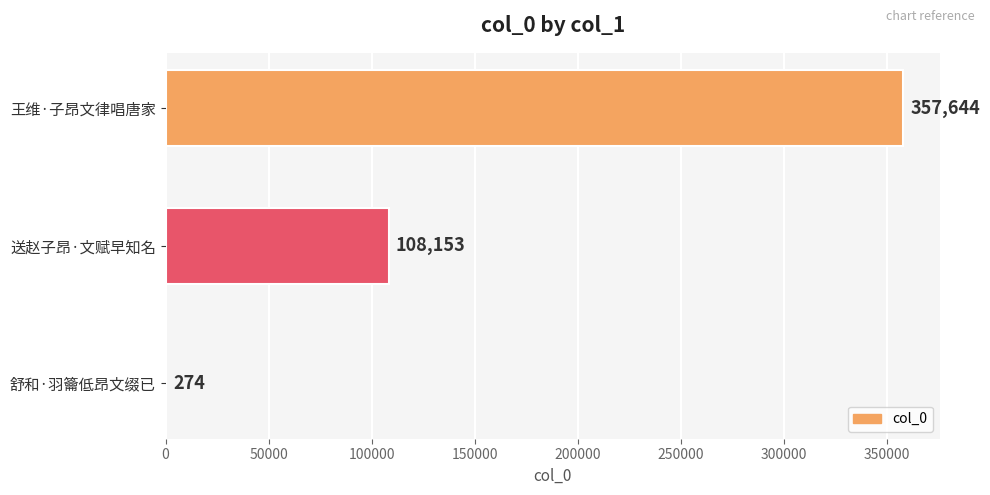

What is the sum of all values?

466071